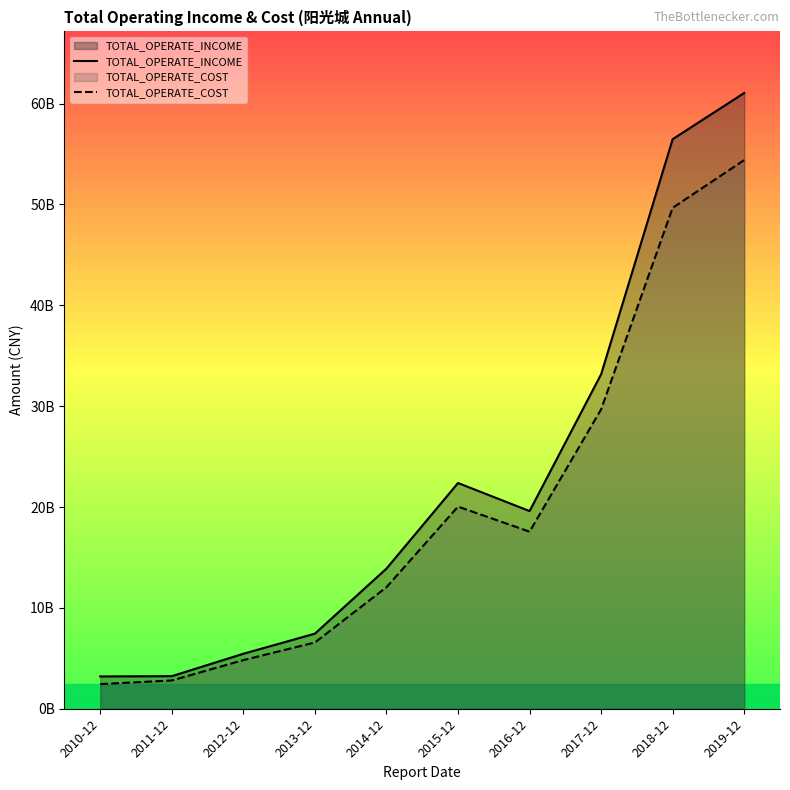

What is the sum of all TOTAL_OPERATE_COST values?

200038973493.8